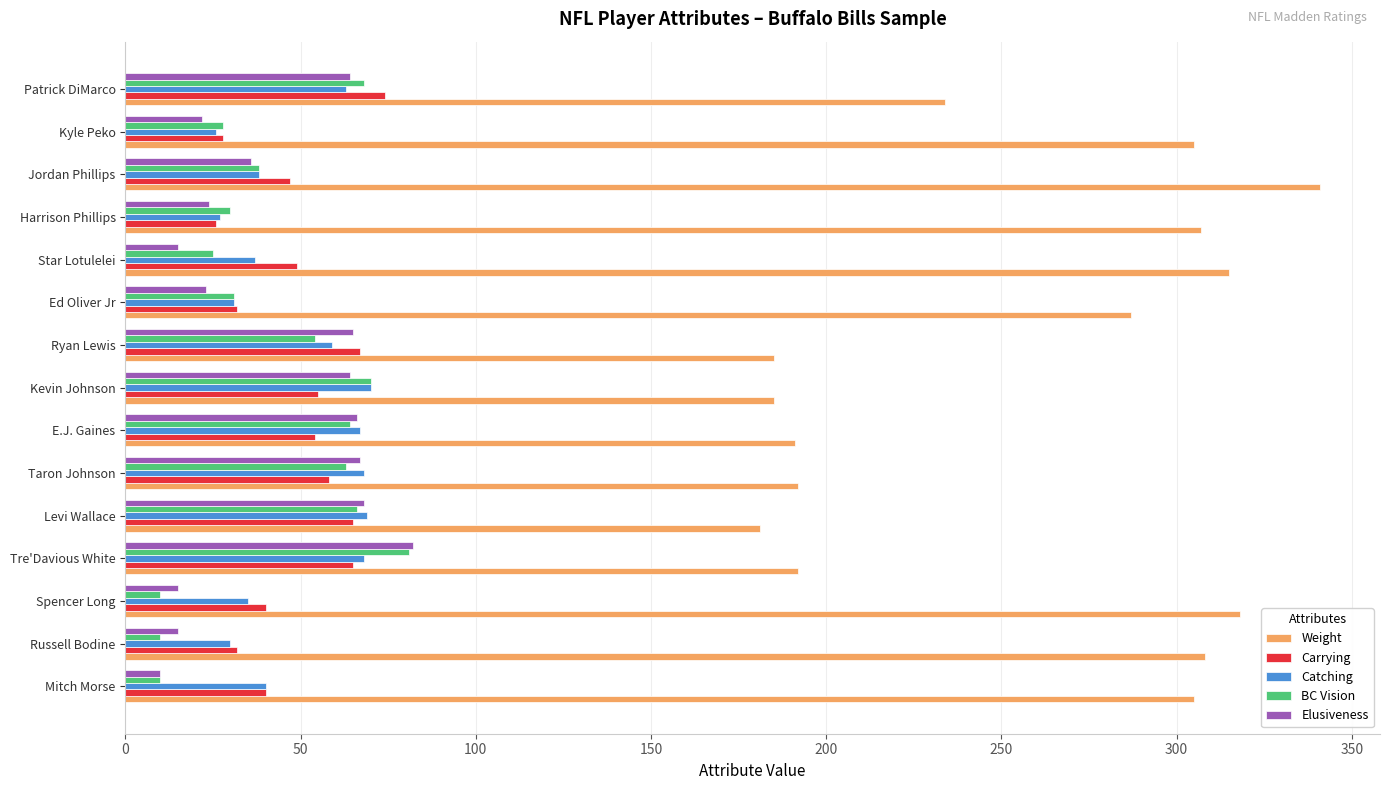

What is the total value across all series at Taron Johnson?

448